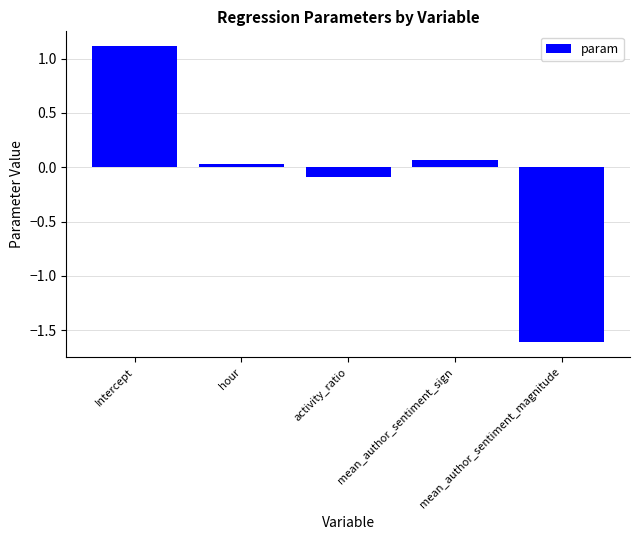

How many bars are there in total?

5